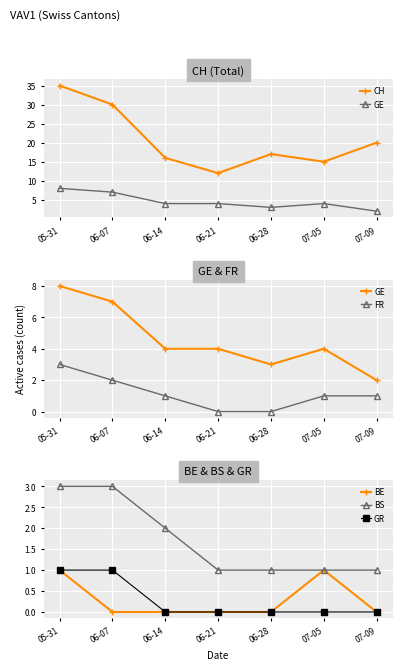

List the labels in order of CH value, smallest first.

06-21, 07-05, 06-14, 06-28, 07-09, 06-07, 05-31